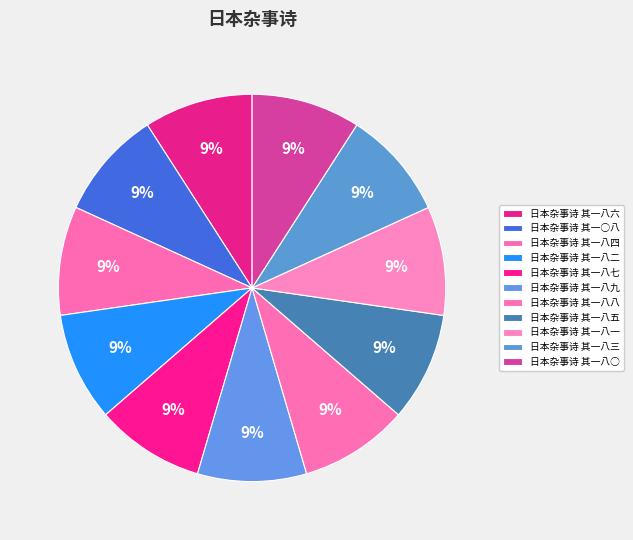

What percentage is NOT represented by 日本杂事诗 其一○八?

90.9%